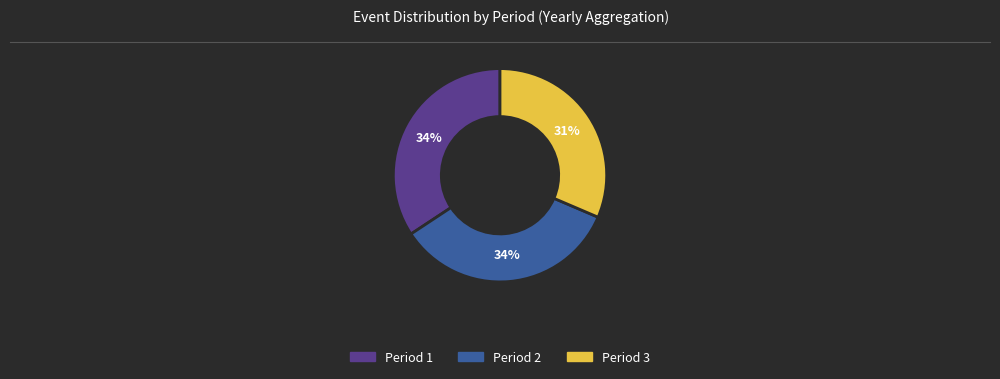

True or false: Period 3 accounts for 40% of the total.

False